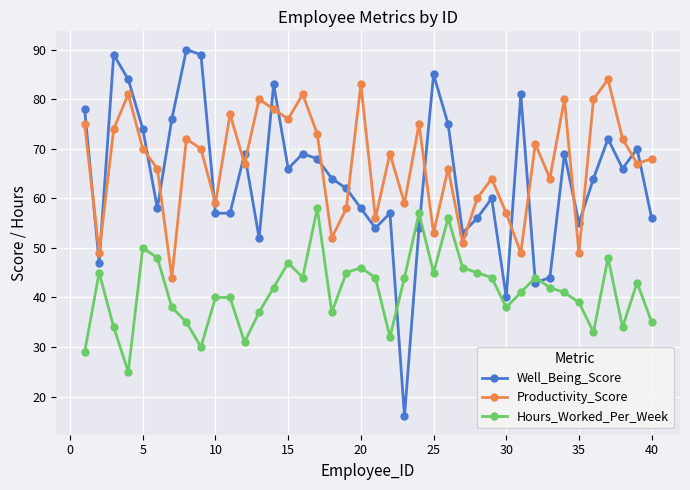

True or false: Hours_Worked_Per_Week has more than 2 points higher than both neighbors.

True